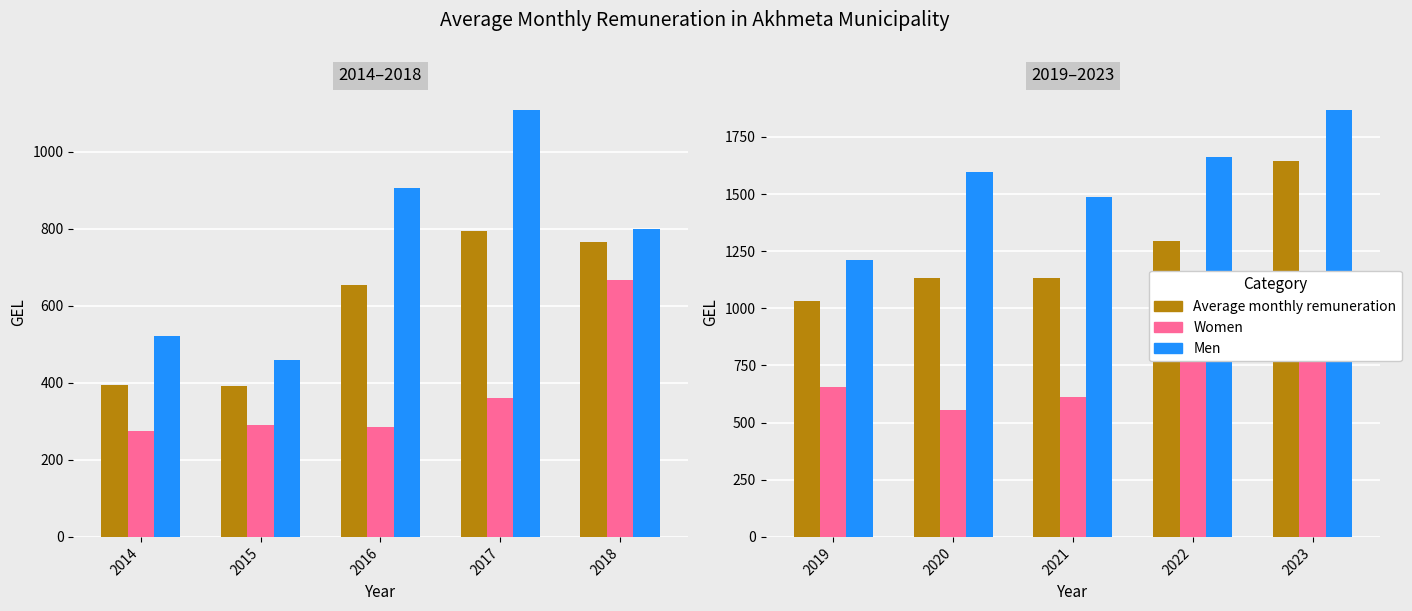

Which series has the largest total across all categories?

Men